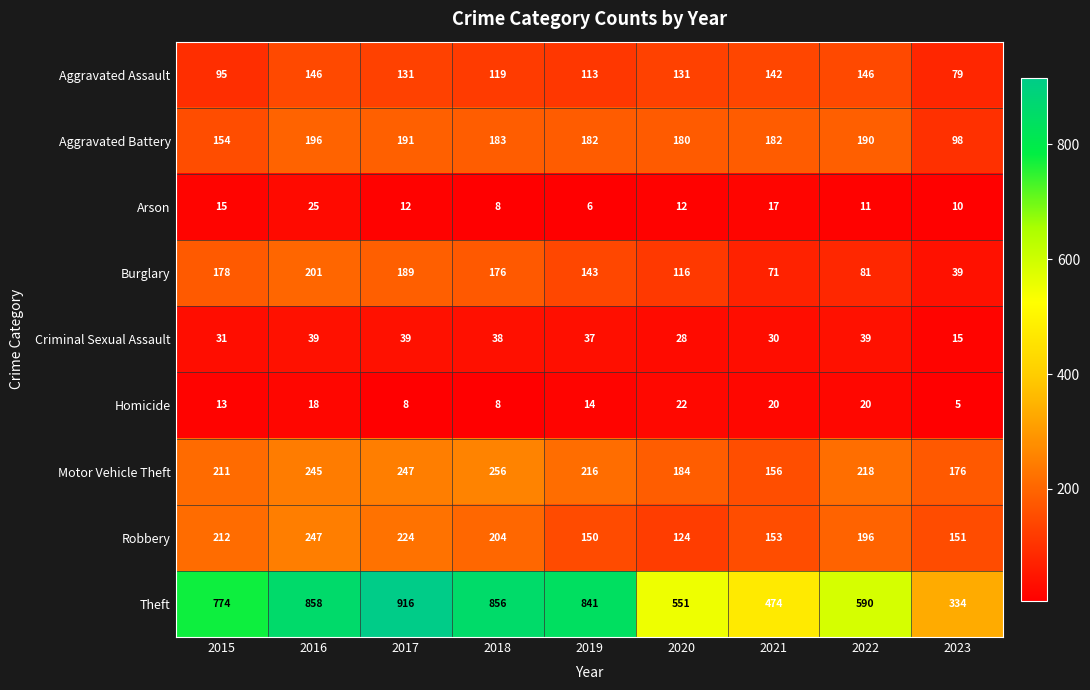

Where does the Aggravated Battery series first go above 182?

2016